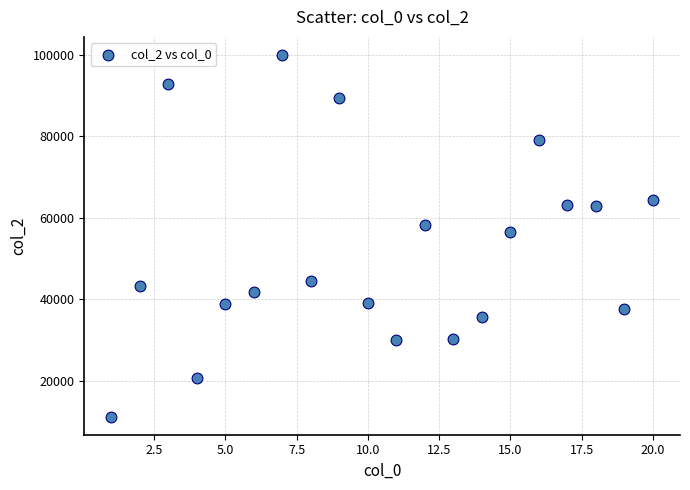

What is the range of X values (max minus min)?

19